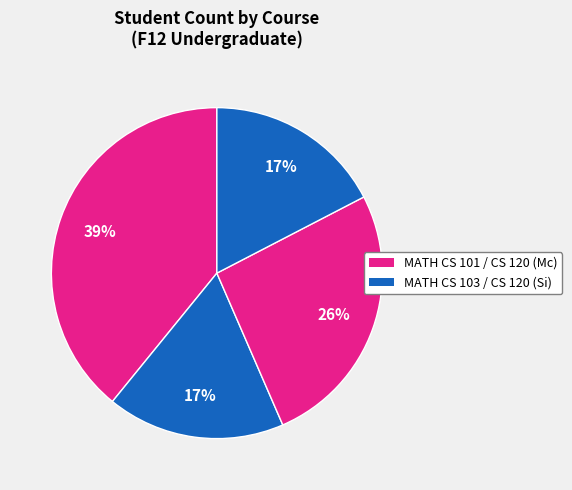

Does any single category account for the majority?

No